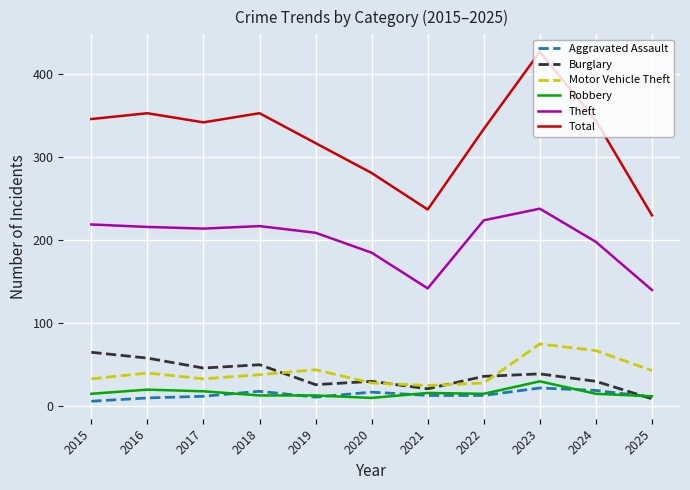

At how many categories does at least one series exceed 54?

11